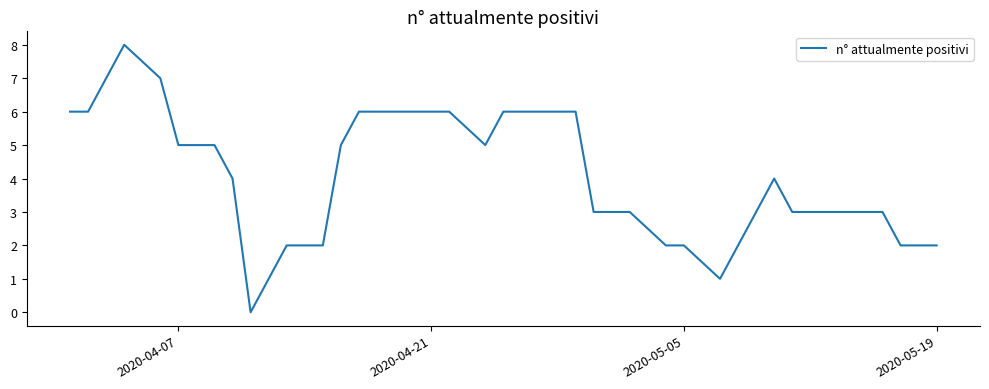

What is the difference between the maximum and minimum values?

8